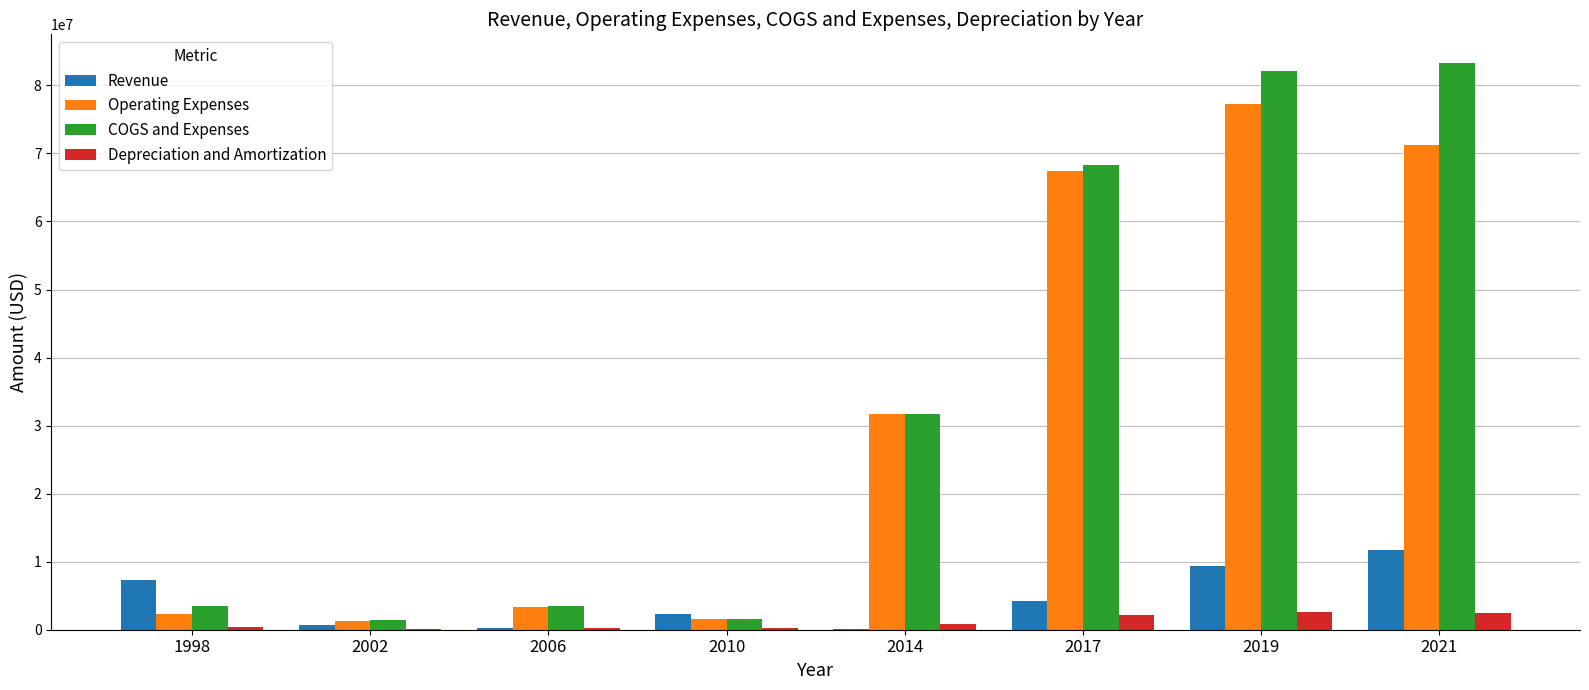

Is the value of Revenue at 2006 greater than the value of COGS and Expenses at 2014?

No